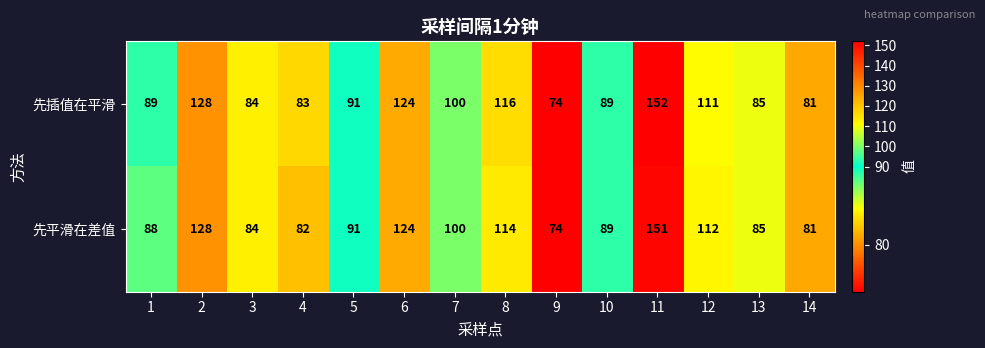

Count the number of categories in the chart.

14